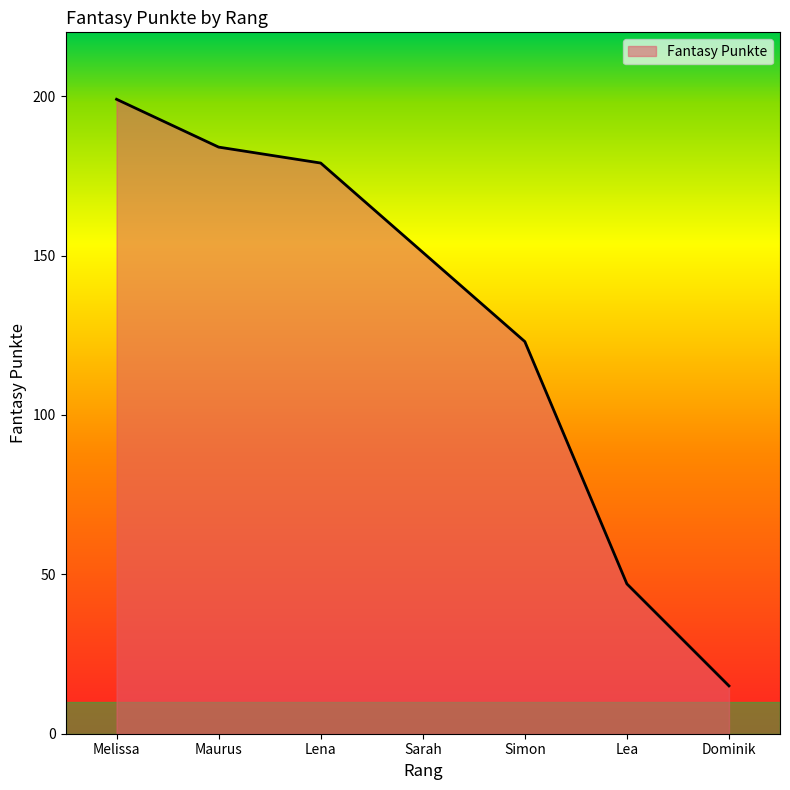

Count the number of data series in this chart.

1